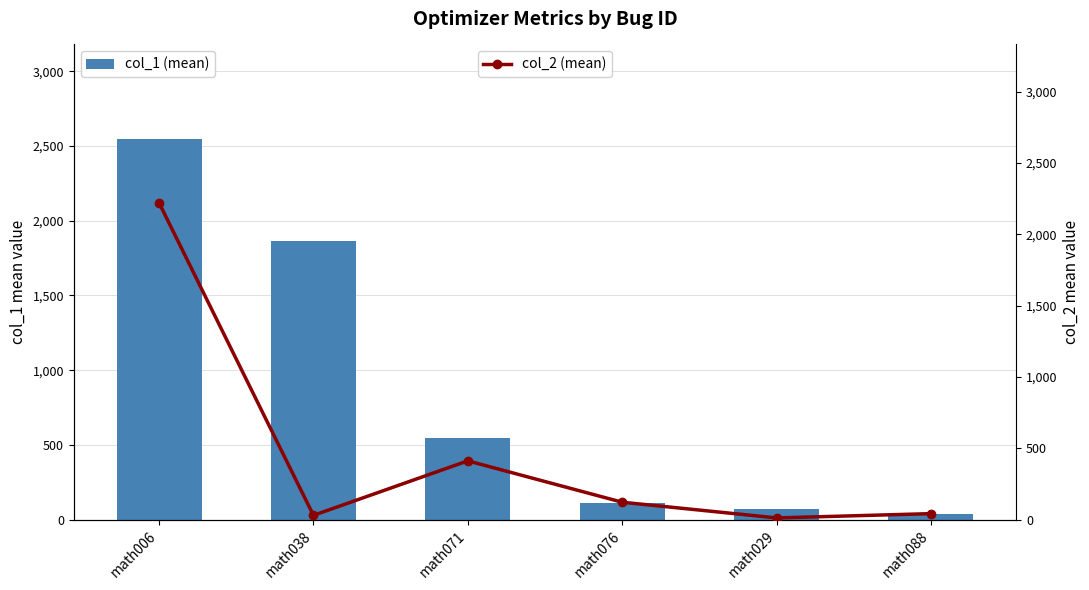

Which category has the highest value across all series?

math006